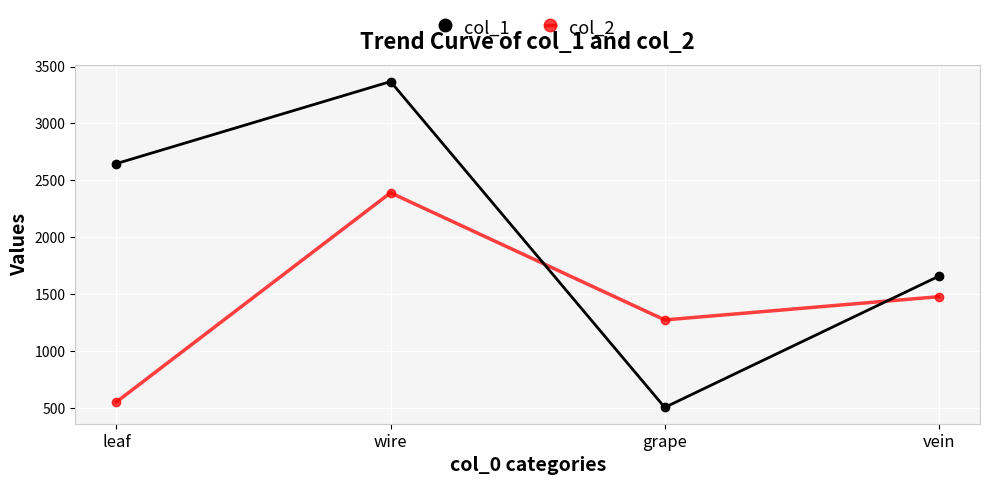

What position from the left is vein?

4